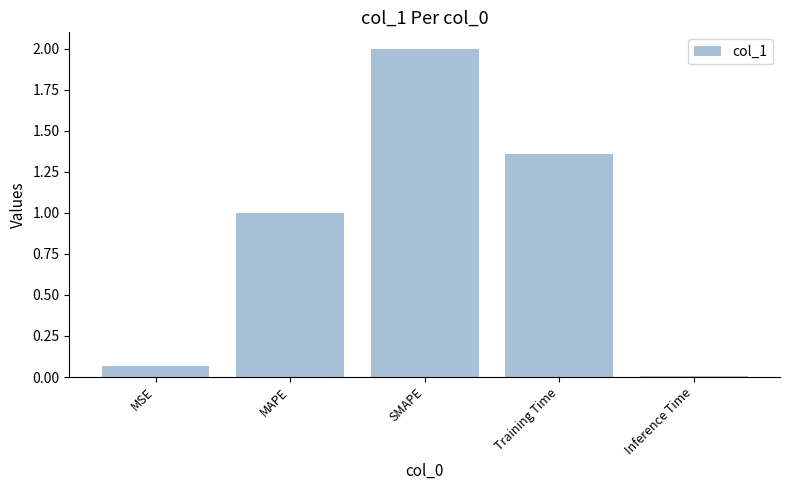

The value at MAPE is 1.0. True or false?

True